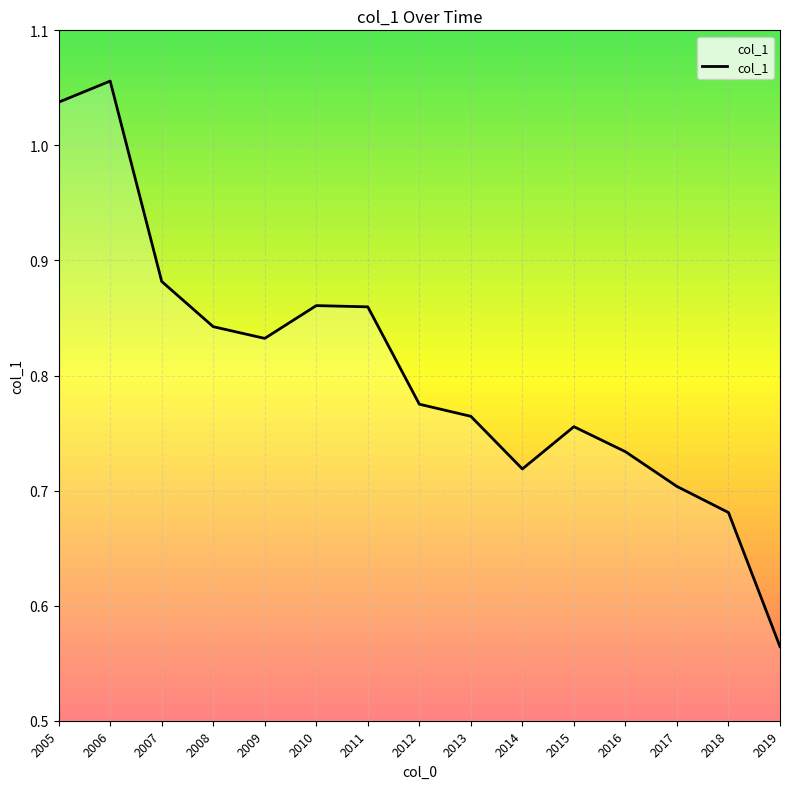

Does the chart have visible grid lines?

Yes